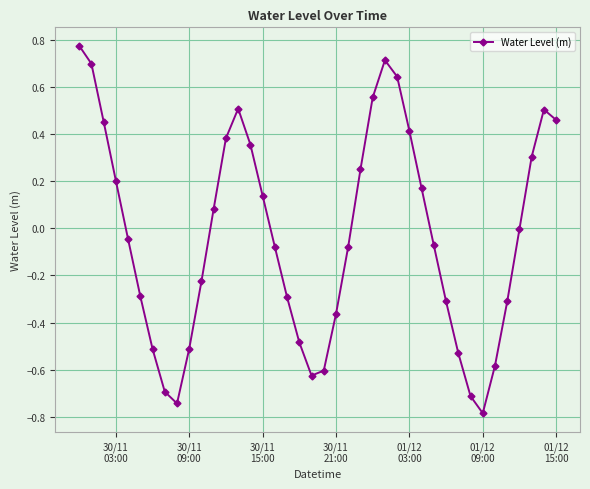

What is the smallest value displayed?

-0.8